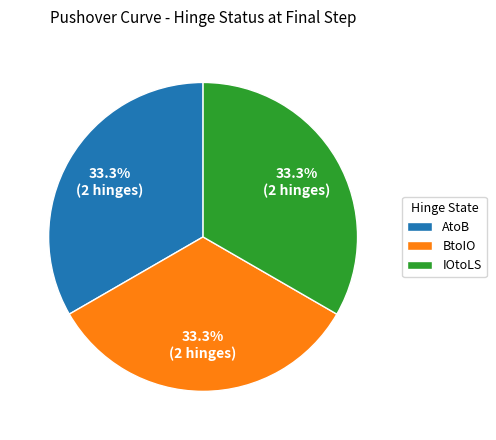

How much of the chart is everything except BtoIO?

66.7%